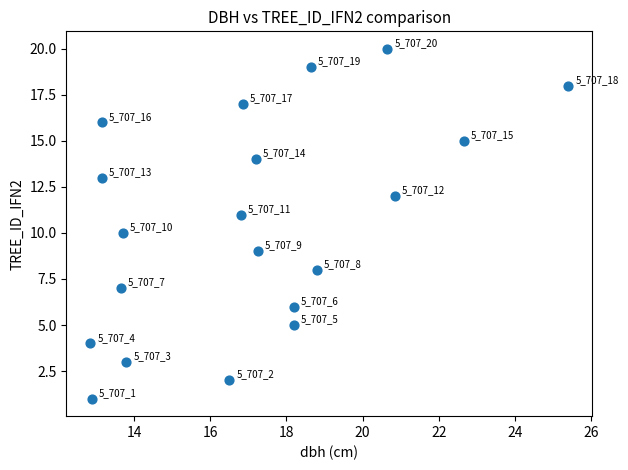

What is the range of Y values (max minus min)?

19